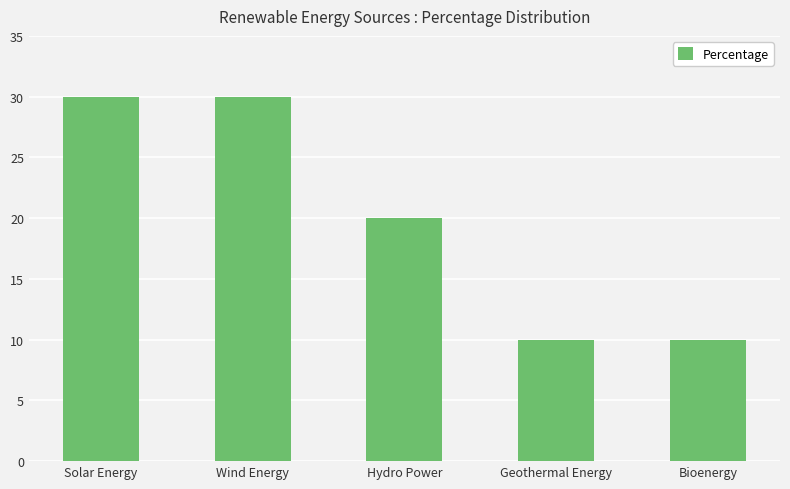

Is it true that the value at Solar Energy is 11?

False